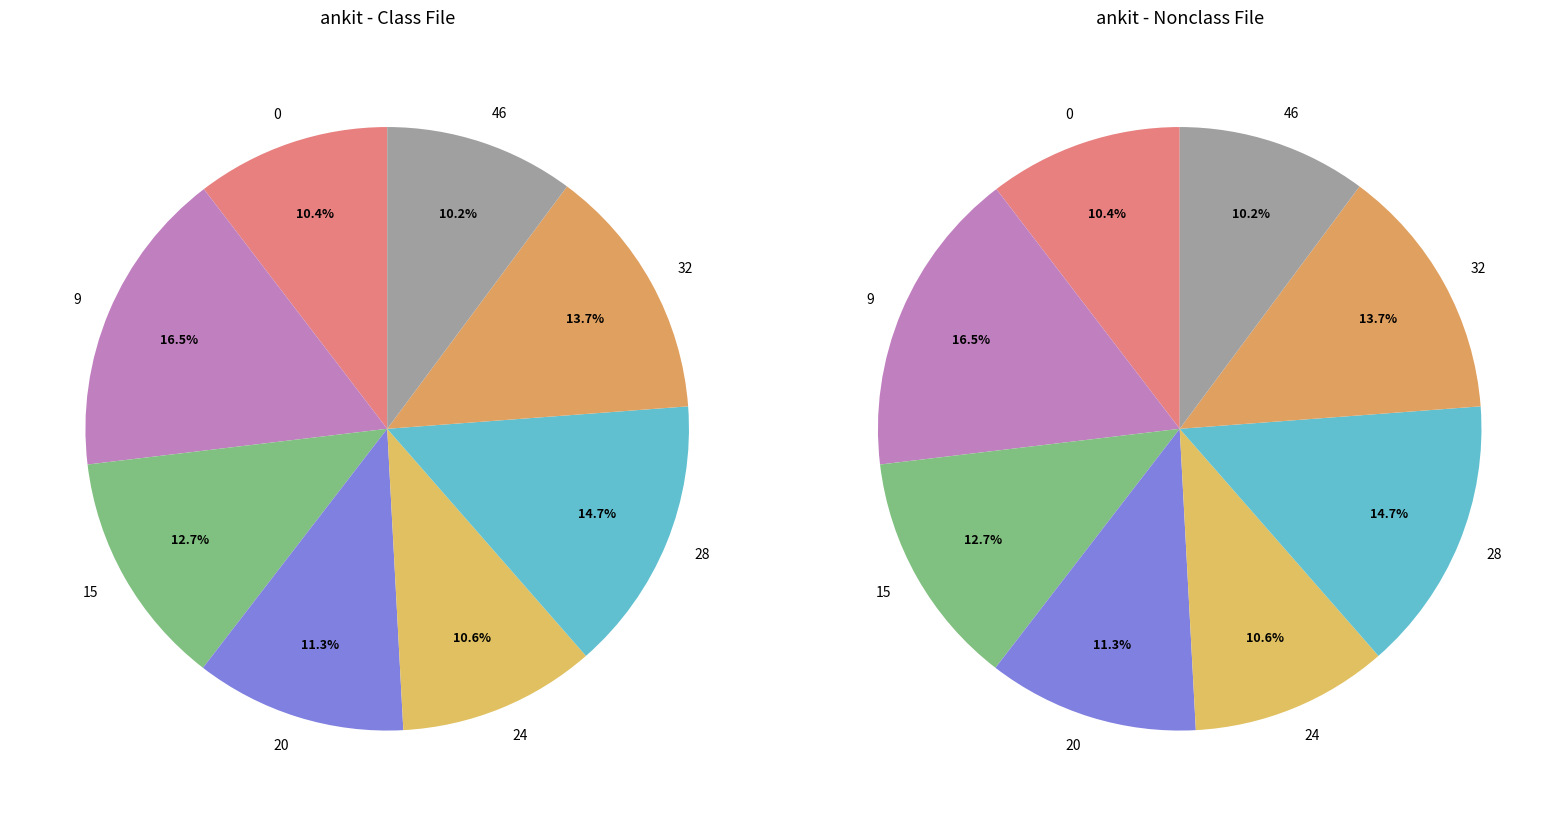

What is the smallest slice in the pie chart?

46